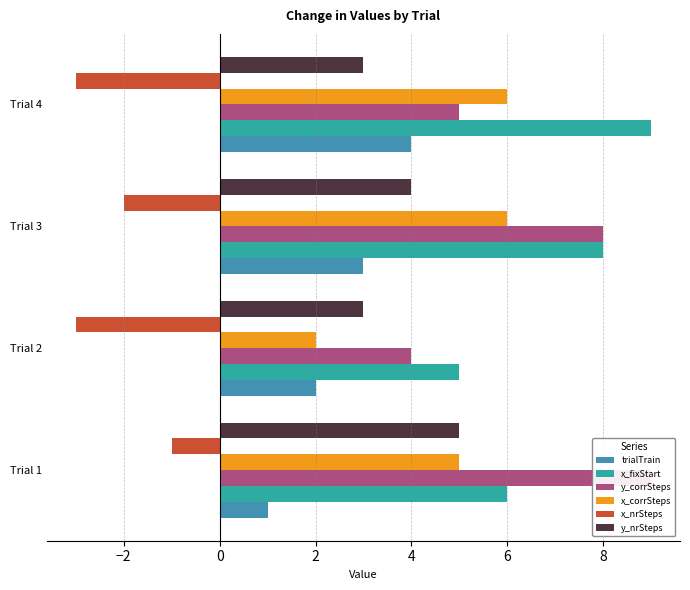

What is the difference between the highest and lowest values at Trial 2?

8